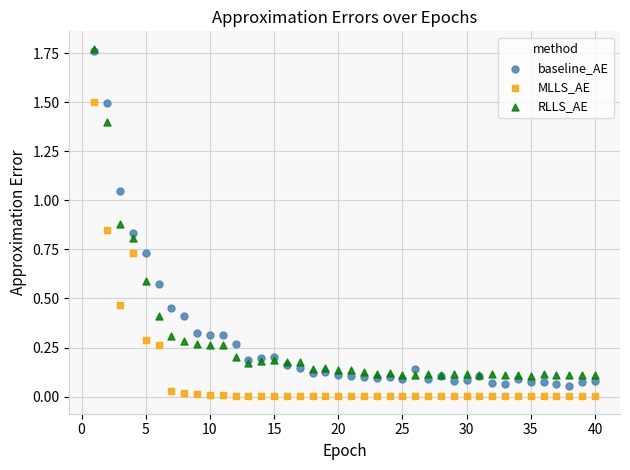

What are all the series names shown in the legend?

baseline_AE, MLLS_AE, RLLS_AE